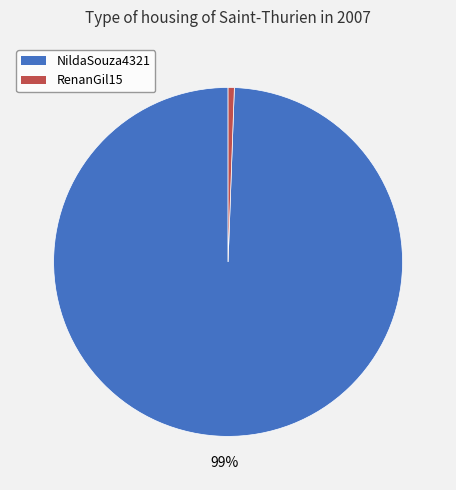

Does NildaSouza4321 represent more than half of the total?

Yes